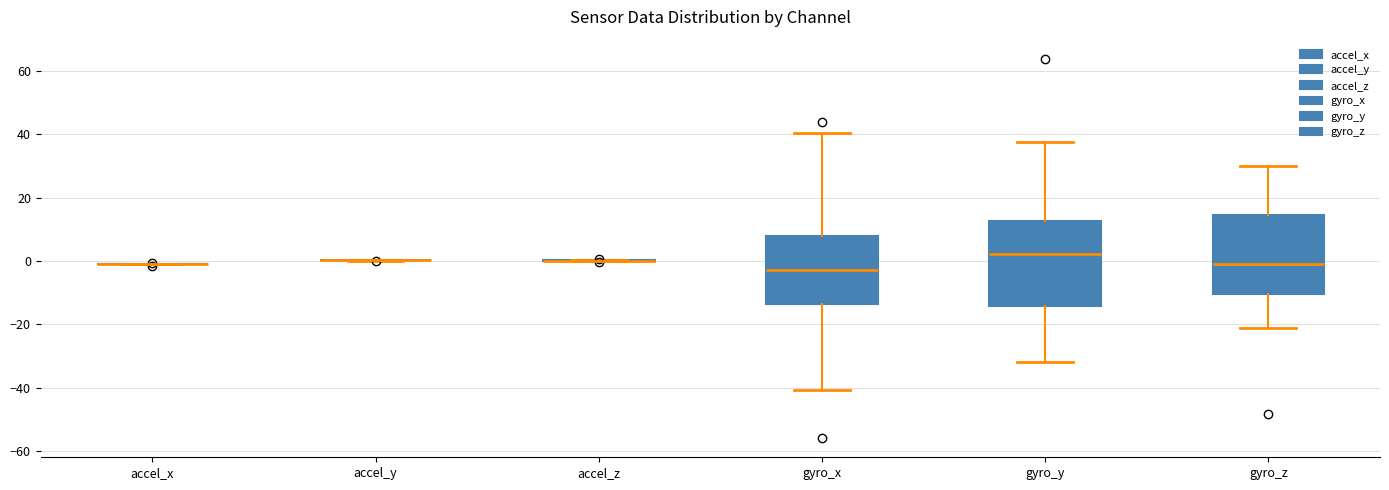

Reading left to right, transcribe this box plot: for each box, give where its median line is, the range the box spans, and where its two whiskers end, as read against the y-axis. The values are not printed on the chart, so give them approximately, as read against the axis.

accel_x: box collapsed to a line at 0, whiskers -2 to 0
accel_y: box collapsed to a line at 0, whiskers 0 to 0
accel_z: box collapsed to a line at 0, whiskers 0 to 0
gyro_x: median -4, box -14 to 8, whiskers -40 to 40
gyro_y: median 2, box -14 to 12, whiskers -32 to 38
gyro_z: median 0, box -10 to 14, whiskers -22 to 30